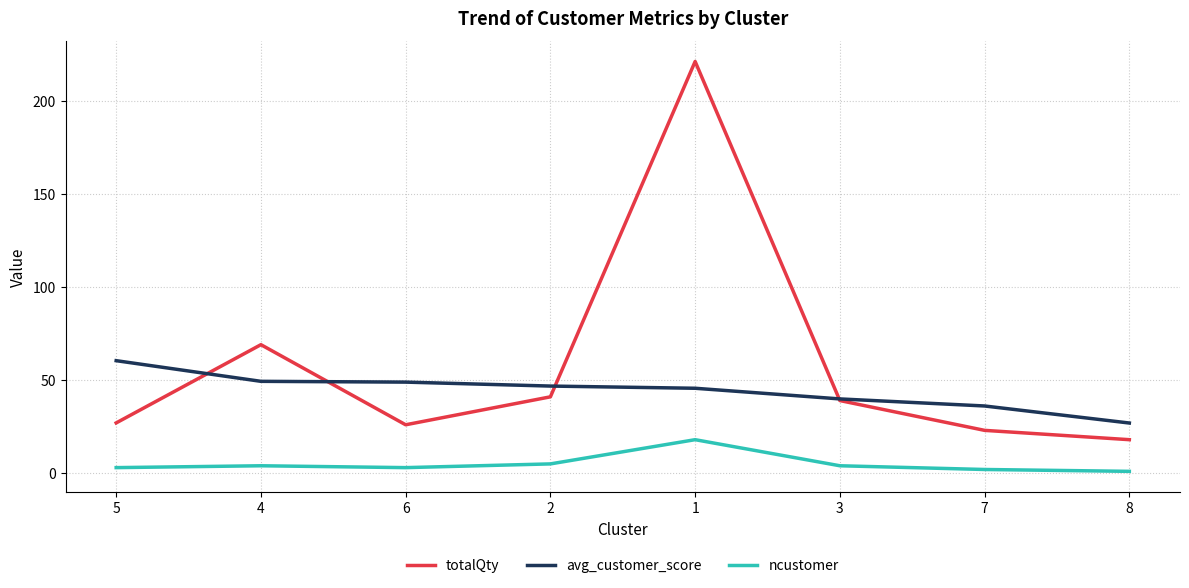

Rank the series by their maximum value, from lowest to highest.

ncustomer, avg_customer_score, totalQty